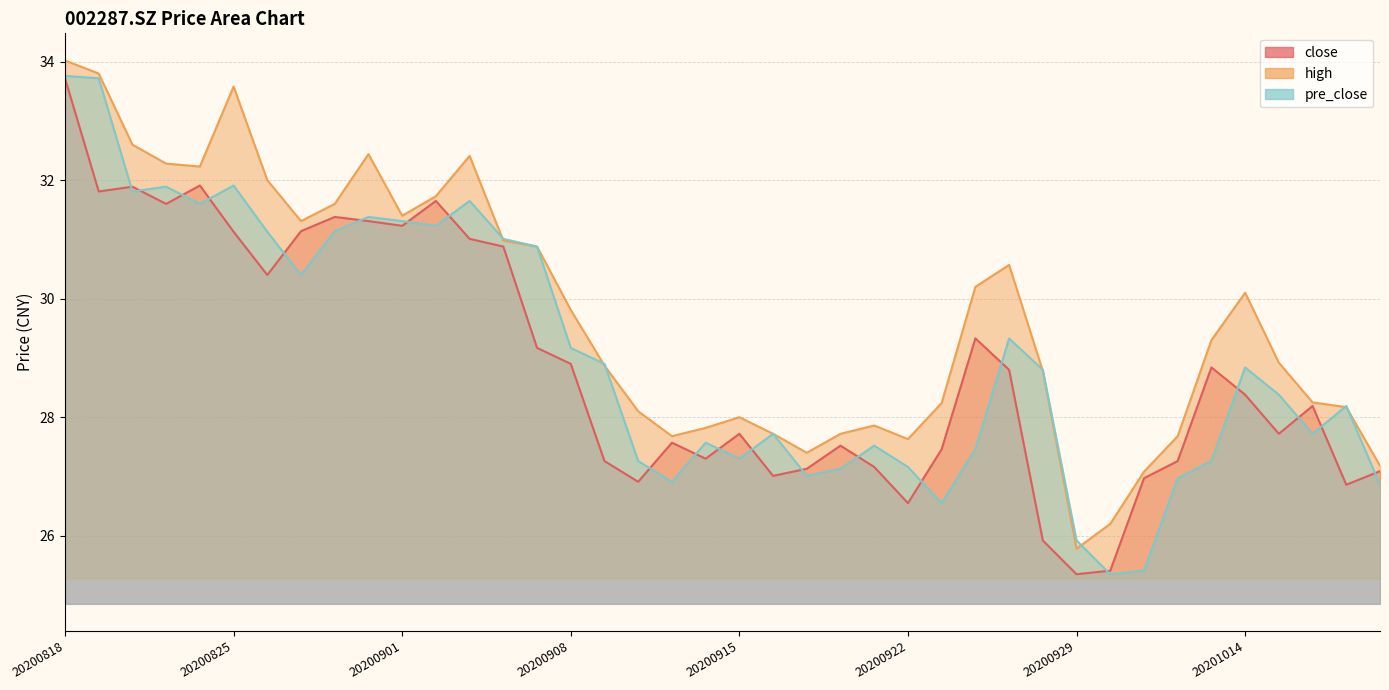

What is the difference between the high values at 20200828 and 20200922?

4.0